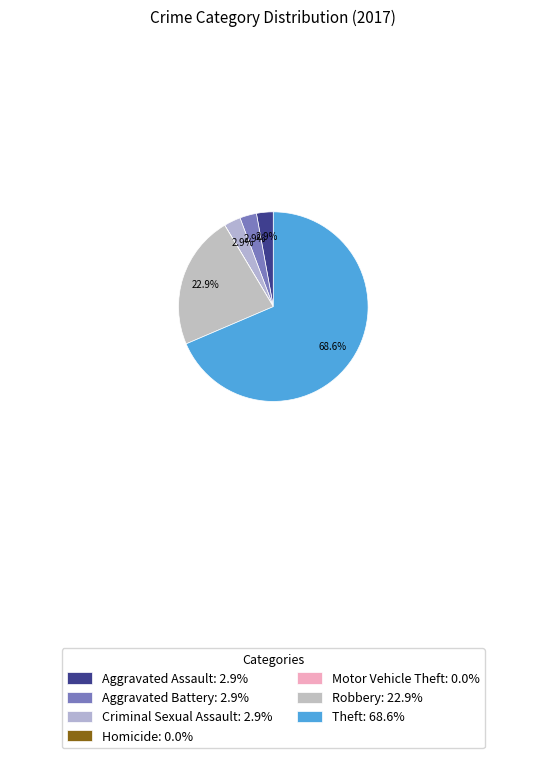

Is it true that Aggravated Assault is 3% of the pie?

True